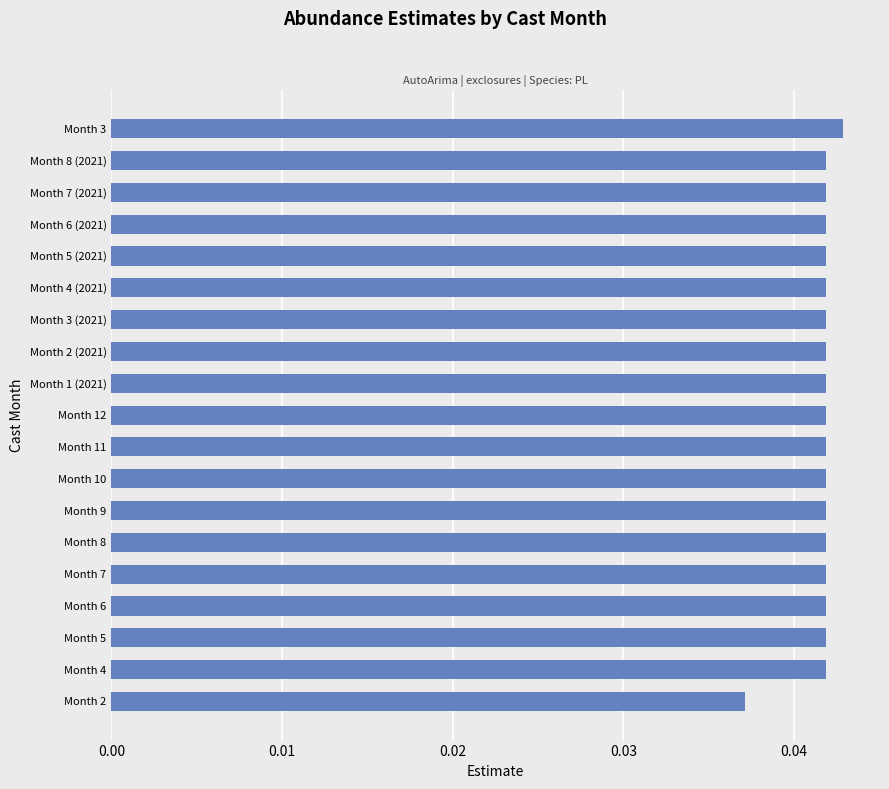

How many series are shown in this chart?

1